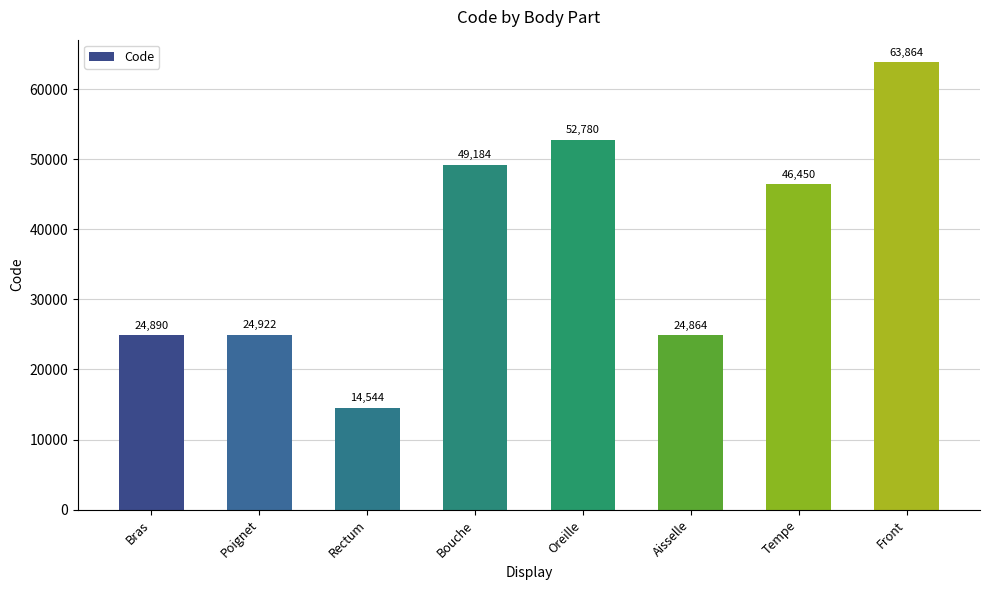

Does the chart contain any negative values?

No